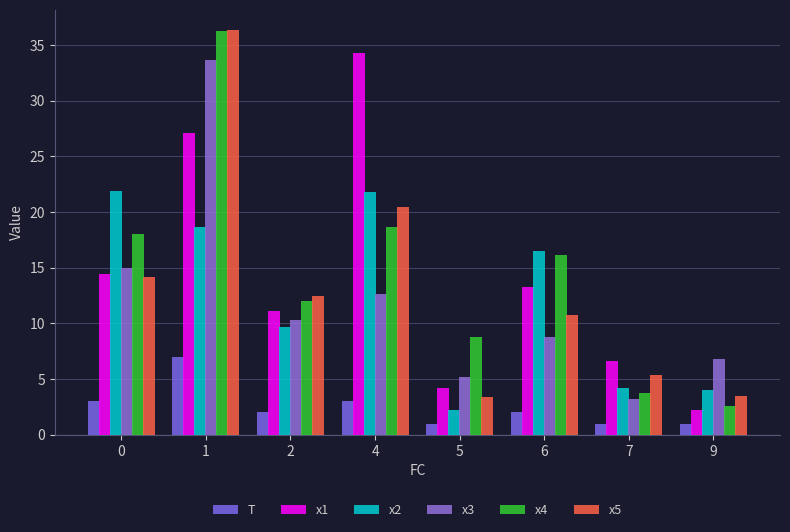

What is the value of the x2 bar at the 8th from the left?

4.0